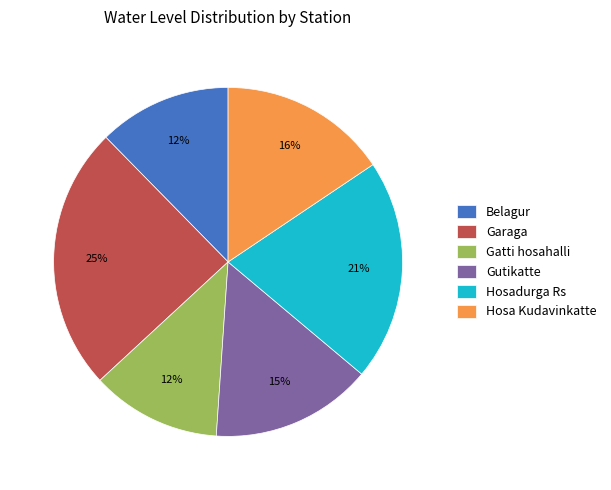

To the nearest percent, what is the difference between the Gutikatte and Garaga slice percentages?

10%